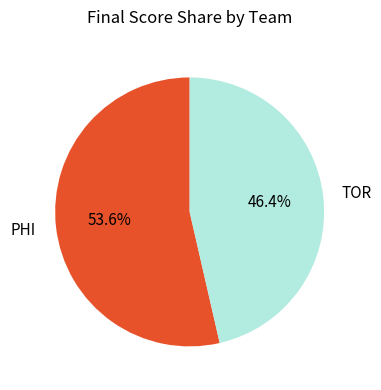

Which category accounts for the majority?

PHI